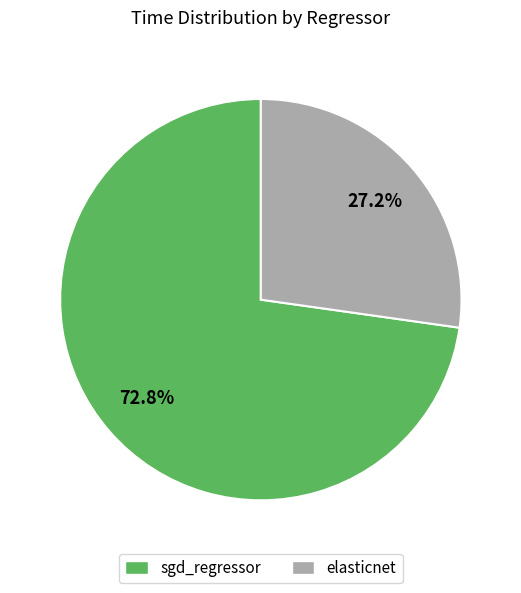

Count the number of slices in the pie.

2